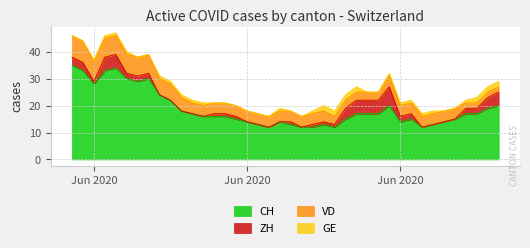

Count the ZH values in the range 0 to 3.

31